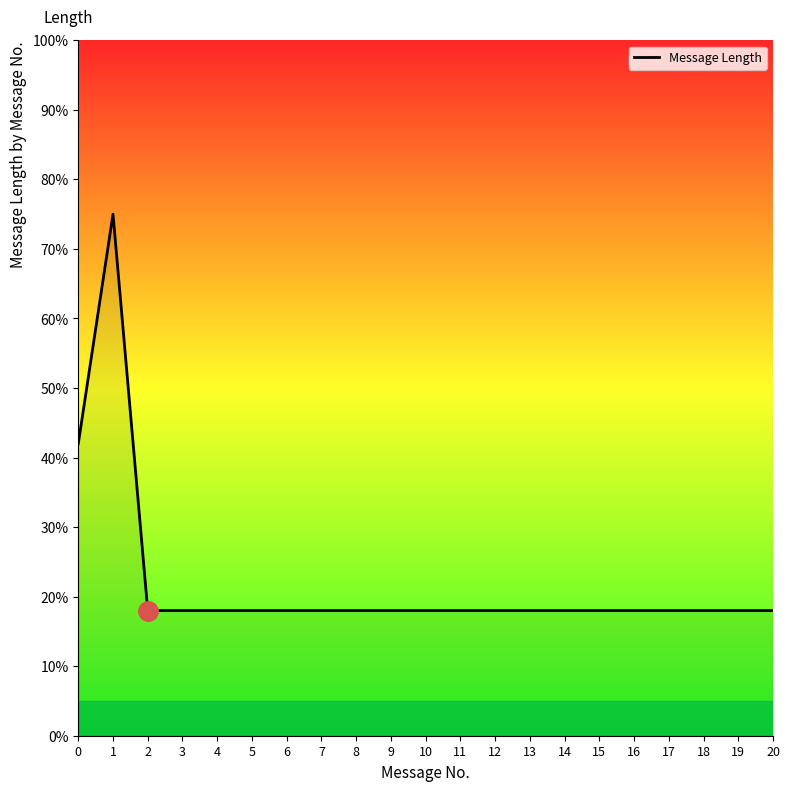

Approximately how many times larger is the value at 10 compared to 3?

1.0